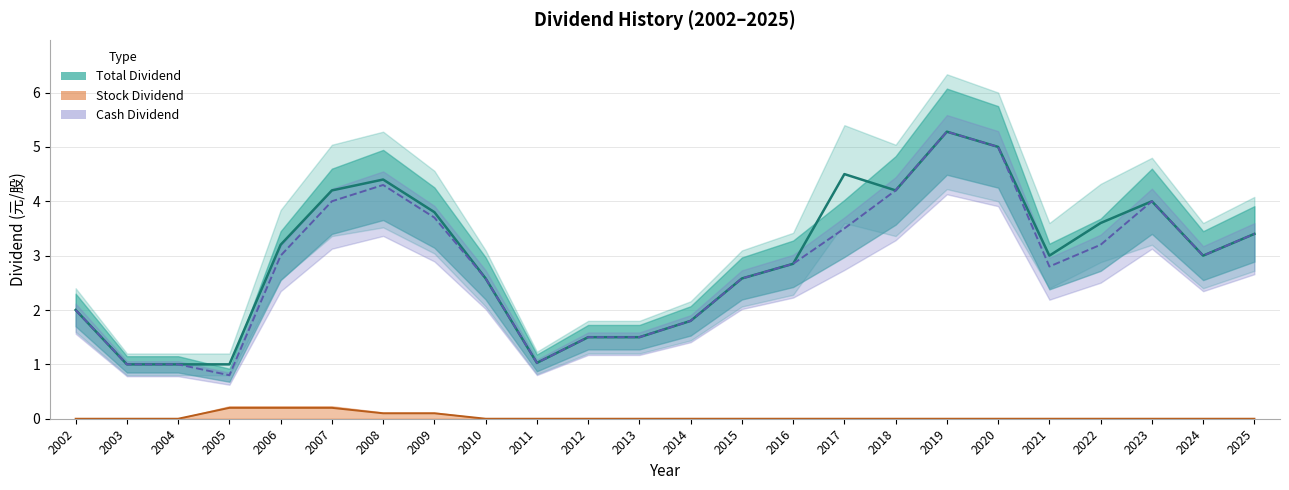

True or false: Total Dividend has a value of 4.0 at 2023.

True